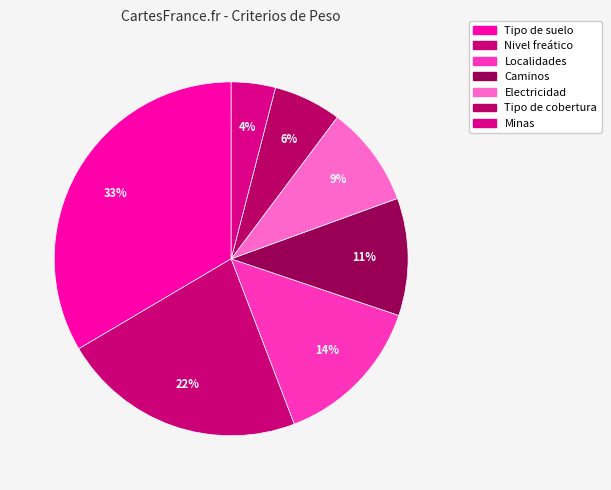

How many slices are in this pie chart?

7